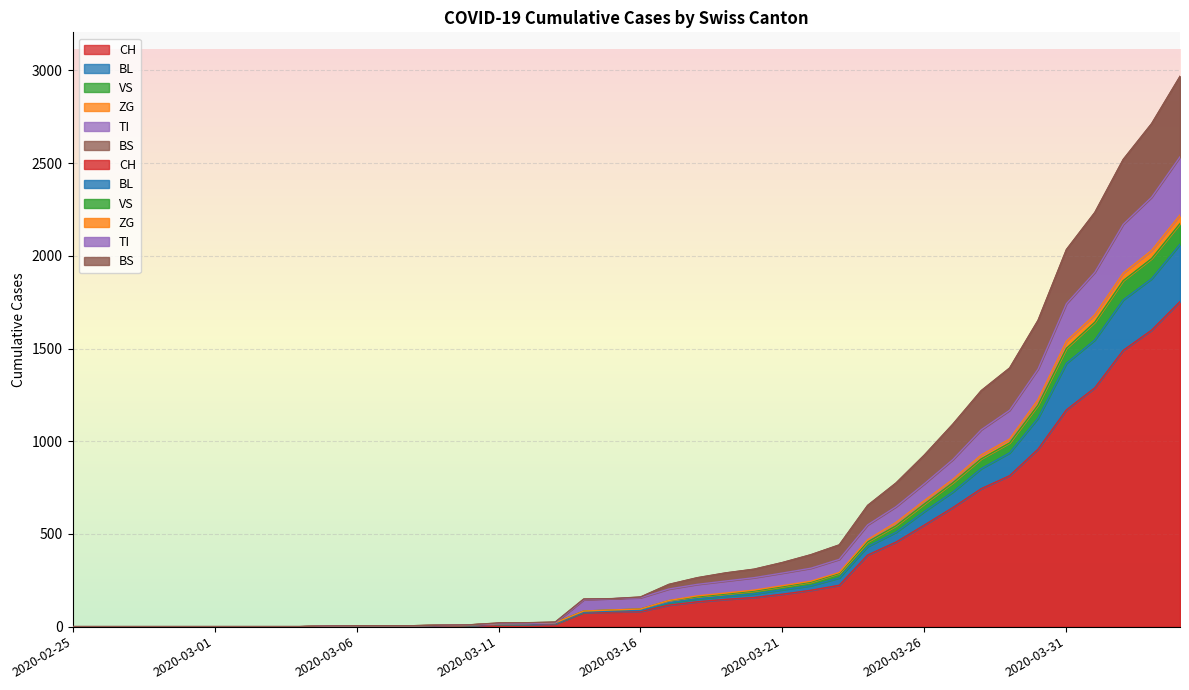

What is the difference between the maximum and minimum values in the CH series?

1753